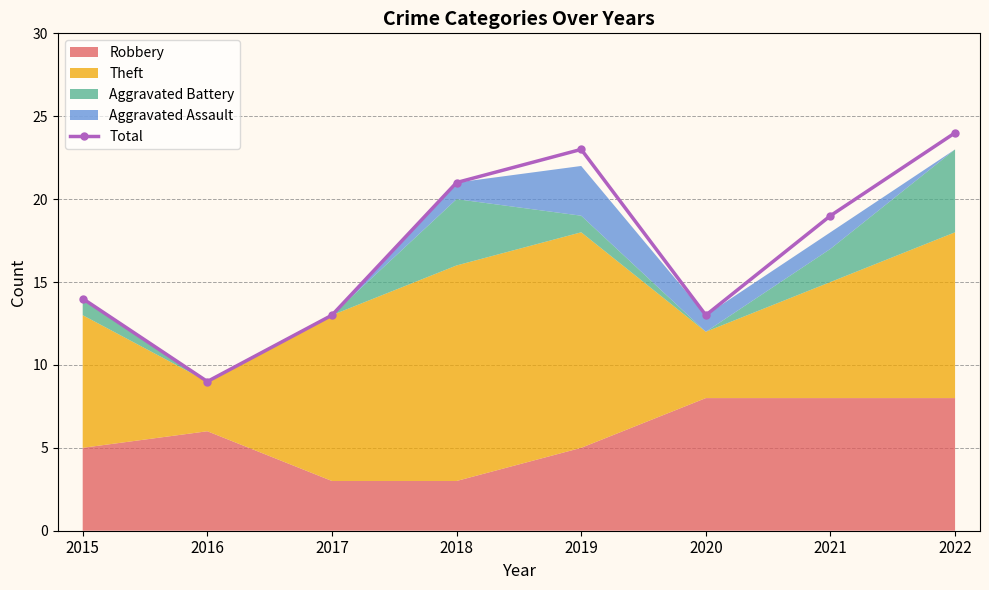

What is the difference between the maximum and minimum values?

15